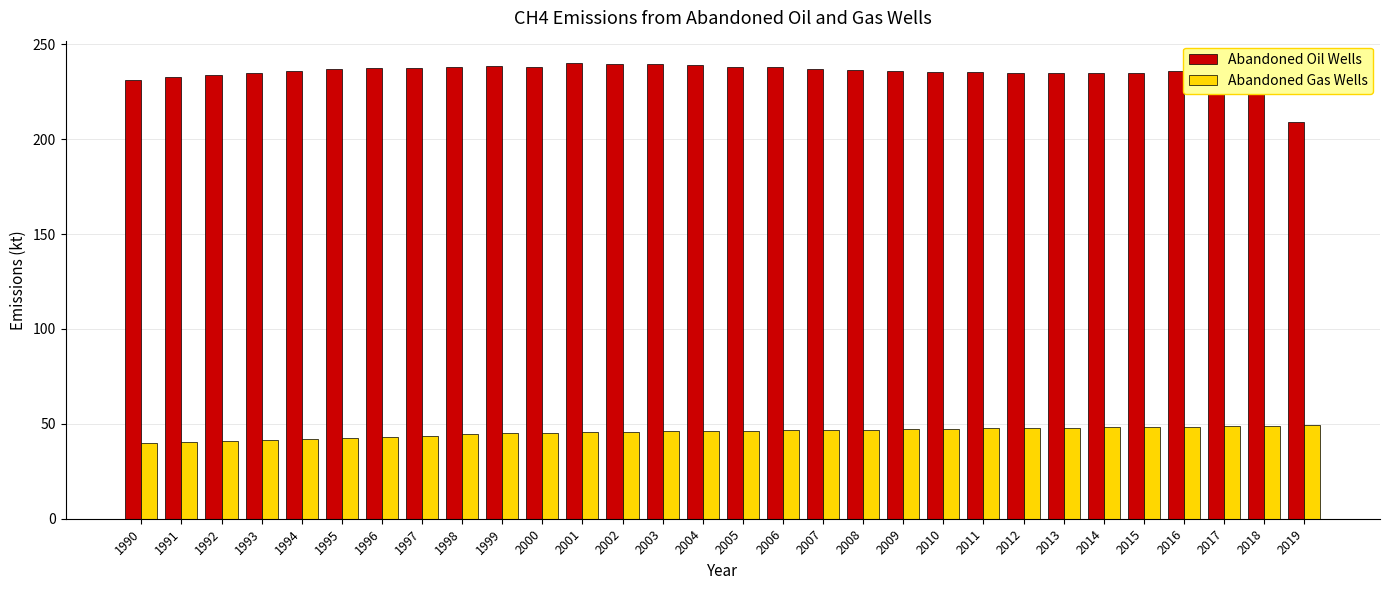

At which label does Abandoned Oil Wells reach its minimum?

2019